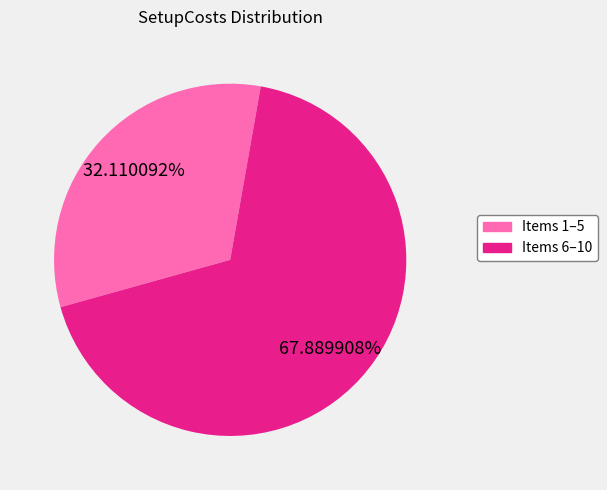

Is there any slice that represents more than half of the pie?

Yes